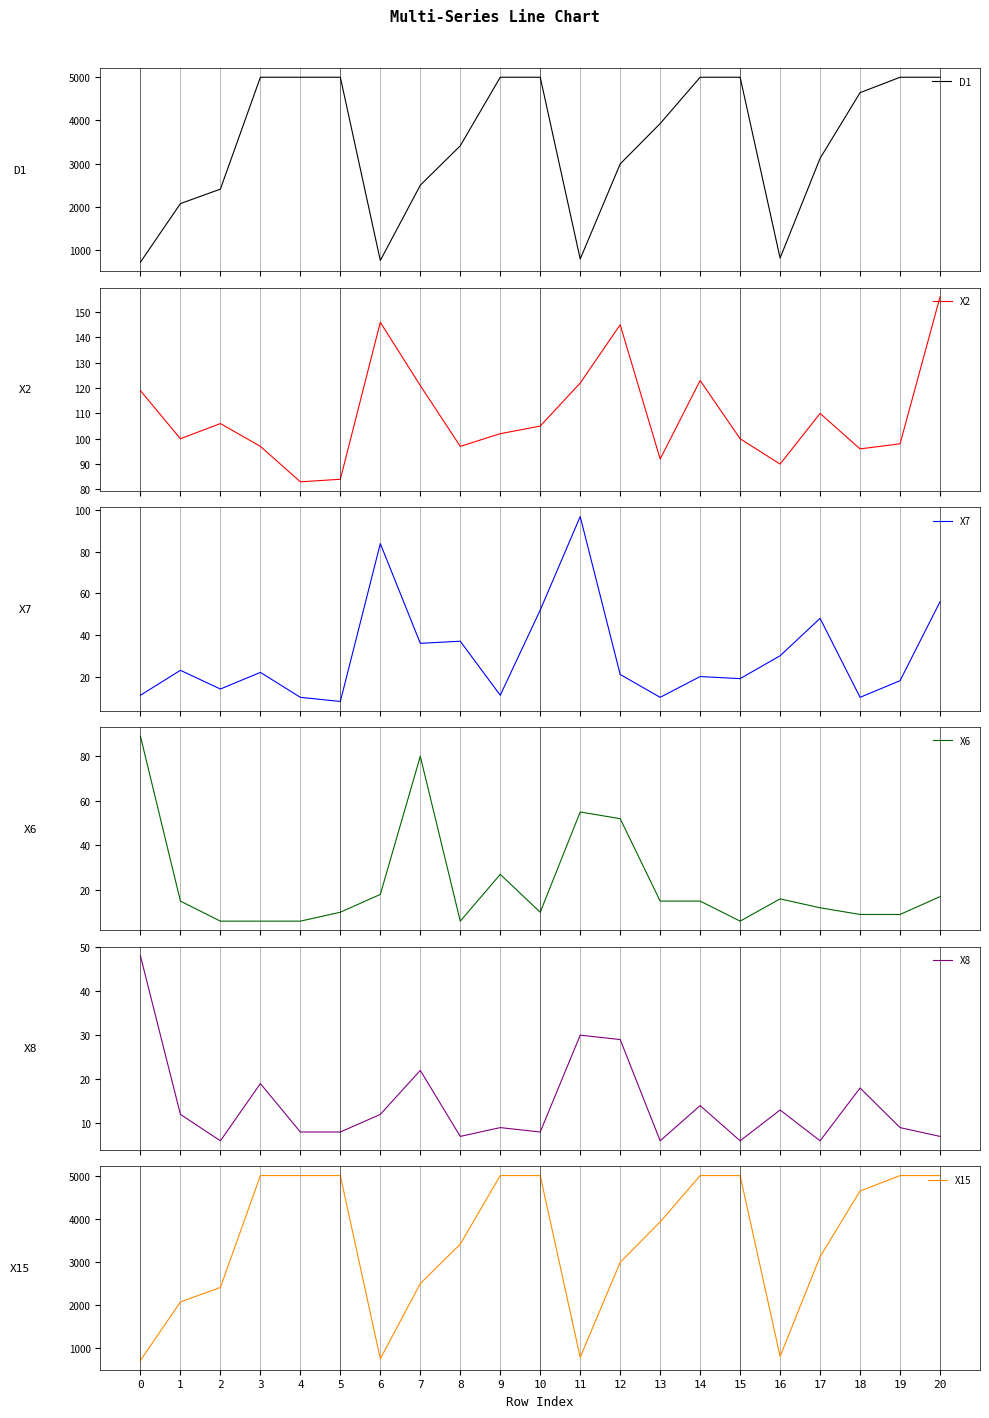

The value of X15 at 14 is 5000. True or false?

True